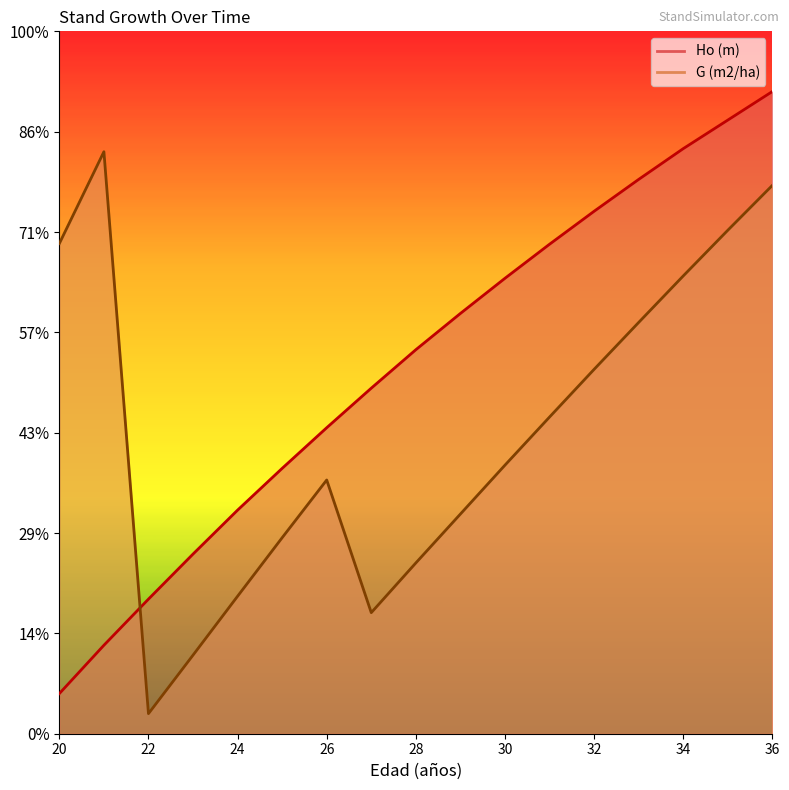

Rank the series by their average value, from highest to lowest.

Ho (m), G (m2/ha)